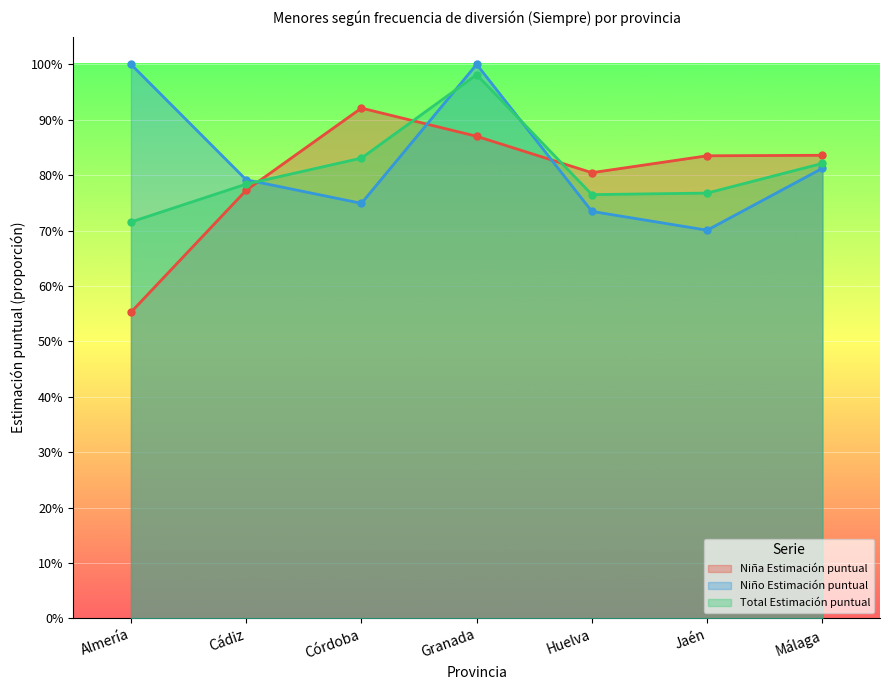

Where is Niño Estimación puntual nearest to the value 0?

Jaén